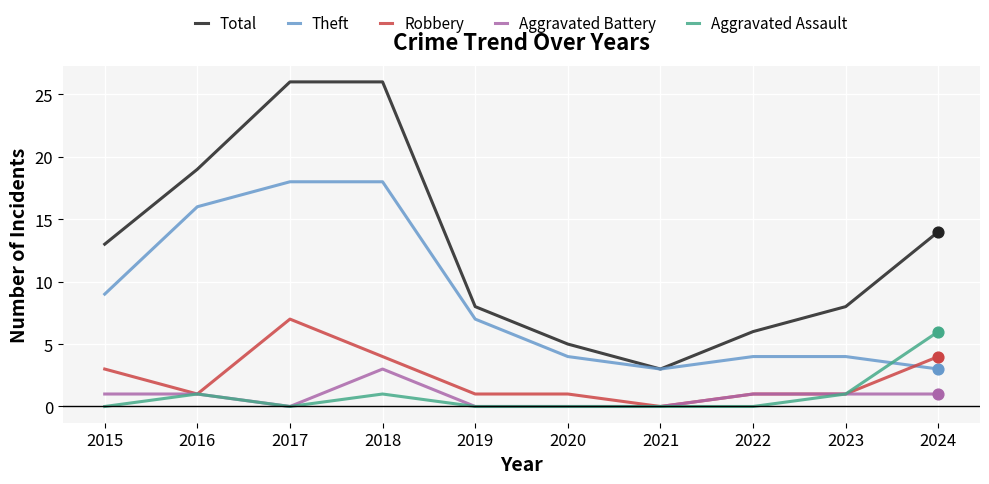

What is the total value across all series at 2024?

28